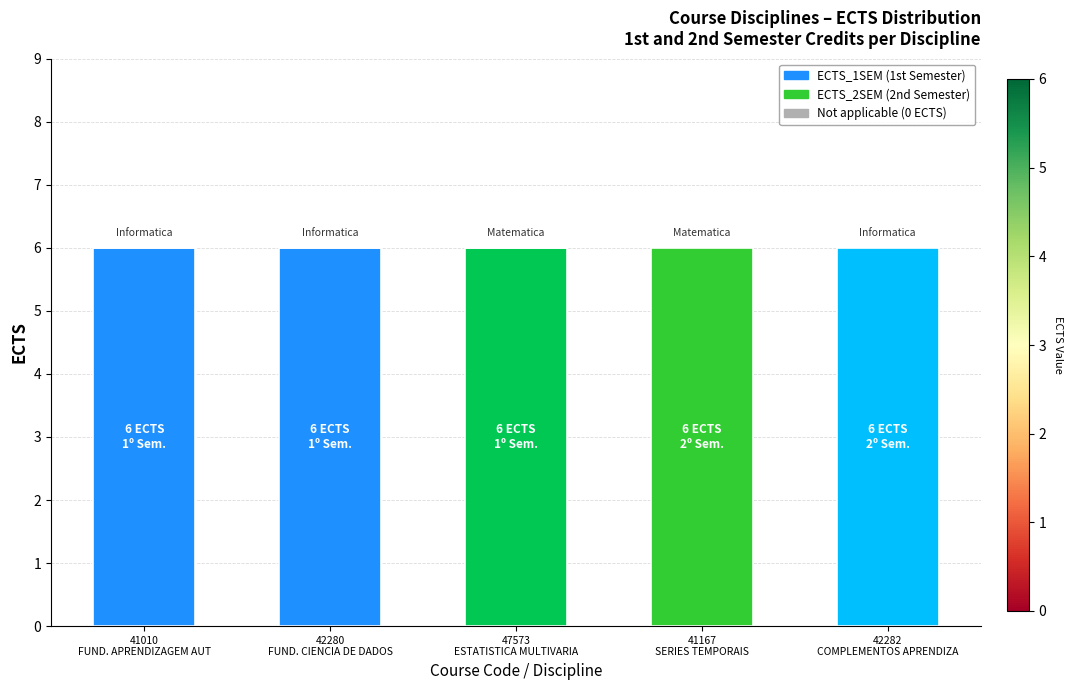

Are the bars horizontal?

No